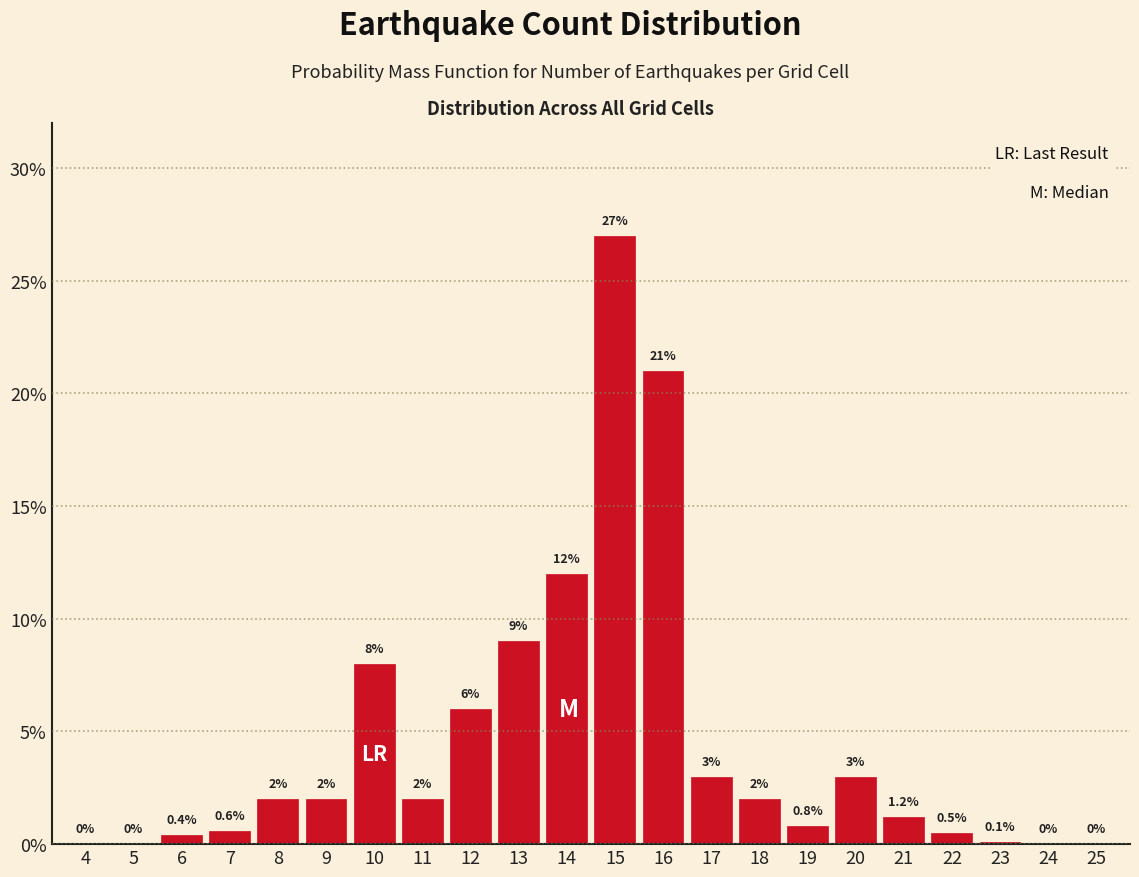

Reading left to right, extract all data points from this chart.

4=0.0	5=0.0	6=0.4	7=0.6	8=2.0	9=2.0	10=8.0	11=2.0	12=6.0	13=9.0	14=12.0	15=27.0	16=21.0	17=3.0	18=2.0	19=0.8	20=3.0	21=1.2	22=0.5	23=0.1	24=0.0	25=0.0